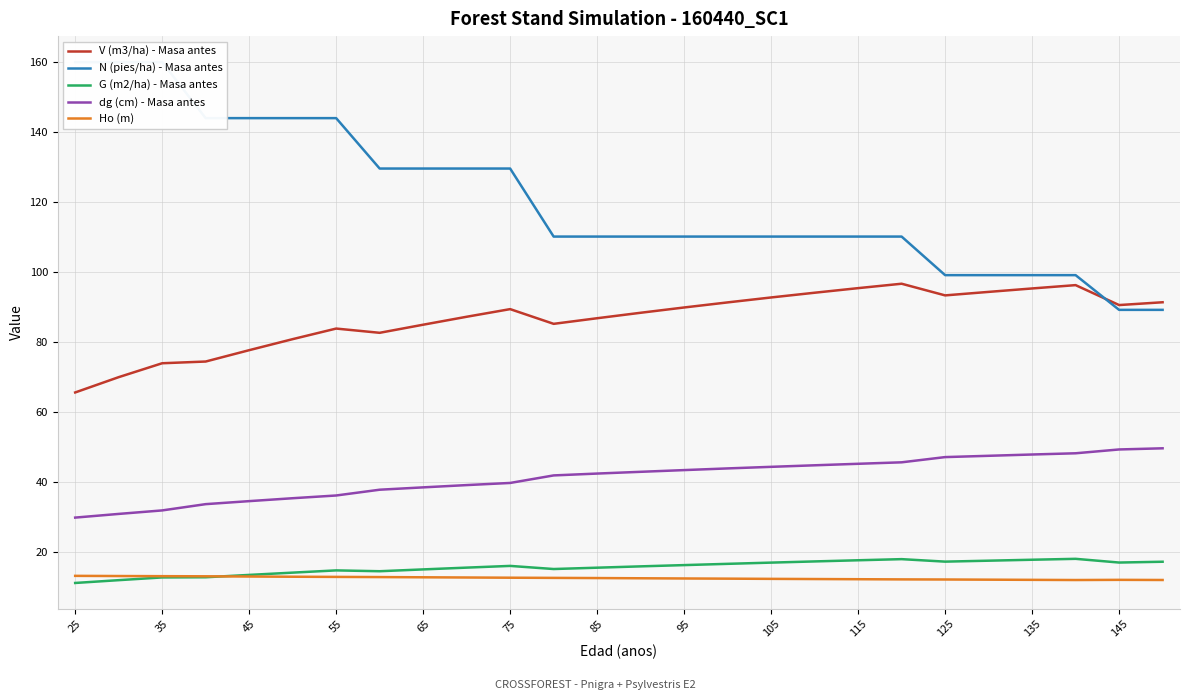

What are all the series names shown in the legend?

V (m3/ha) - Masa antes, N (pies/ha) - Masa antes, G (m2/ha) - Masa antes, dg (cm) - Masa antes, Ho (m)